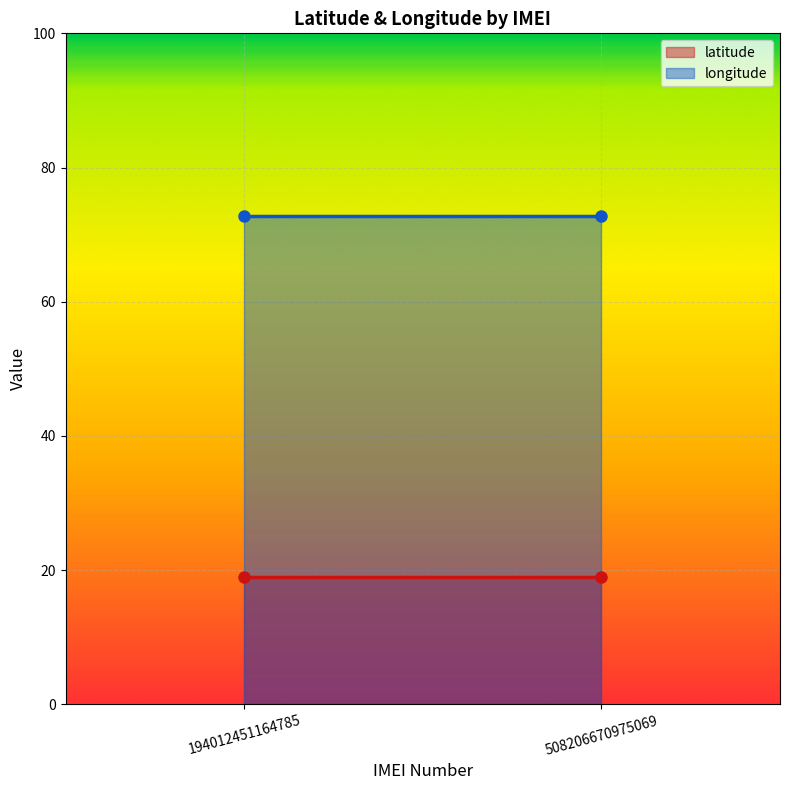

At how many categories does at least one series exceed 55?

2